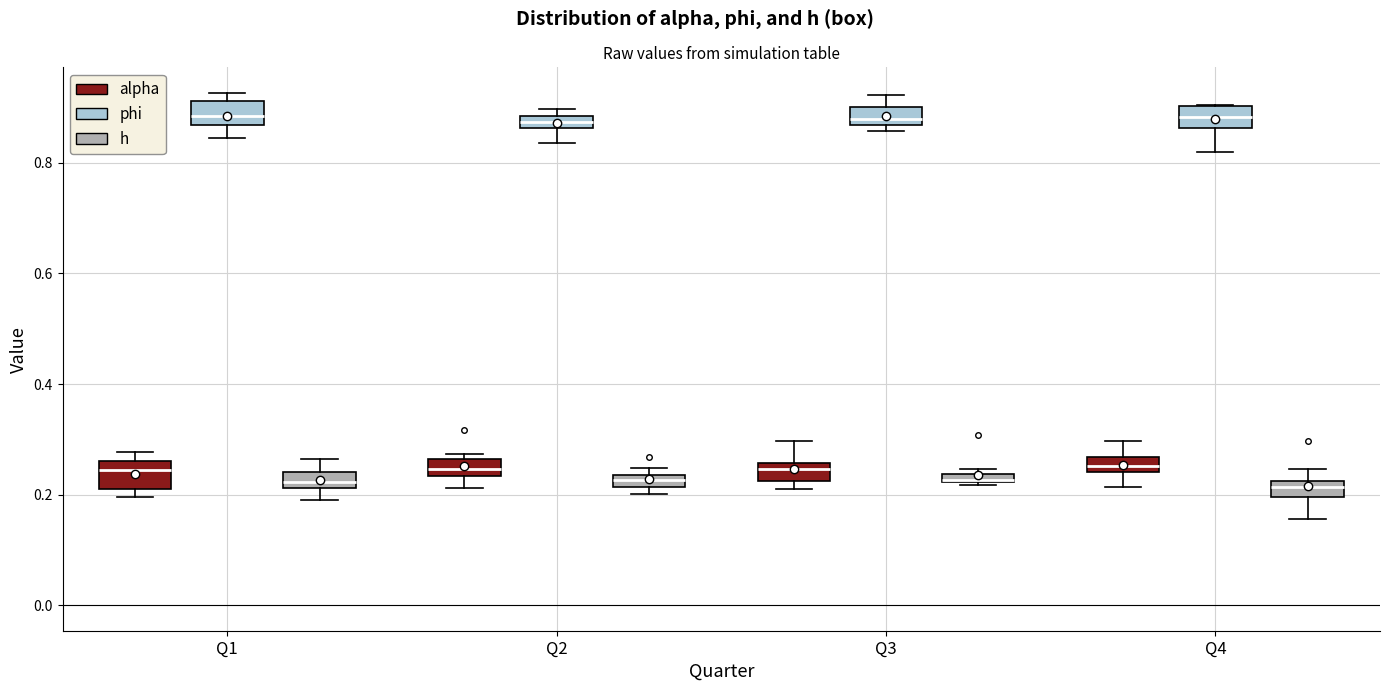

Where is the lower edge of the box for Q2 (phi) on the y-axis? The values are not printed on the chart, so give them approximately, as read against the axis.

0.86